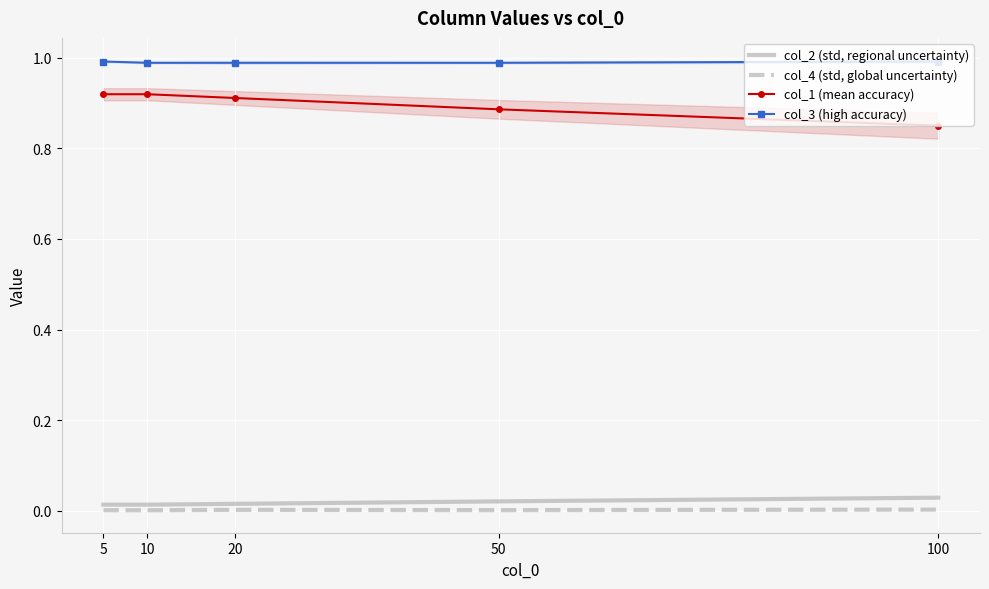

What is the difference between the col_1 (mean accuracy) values at 100 and 20?

0.1